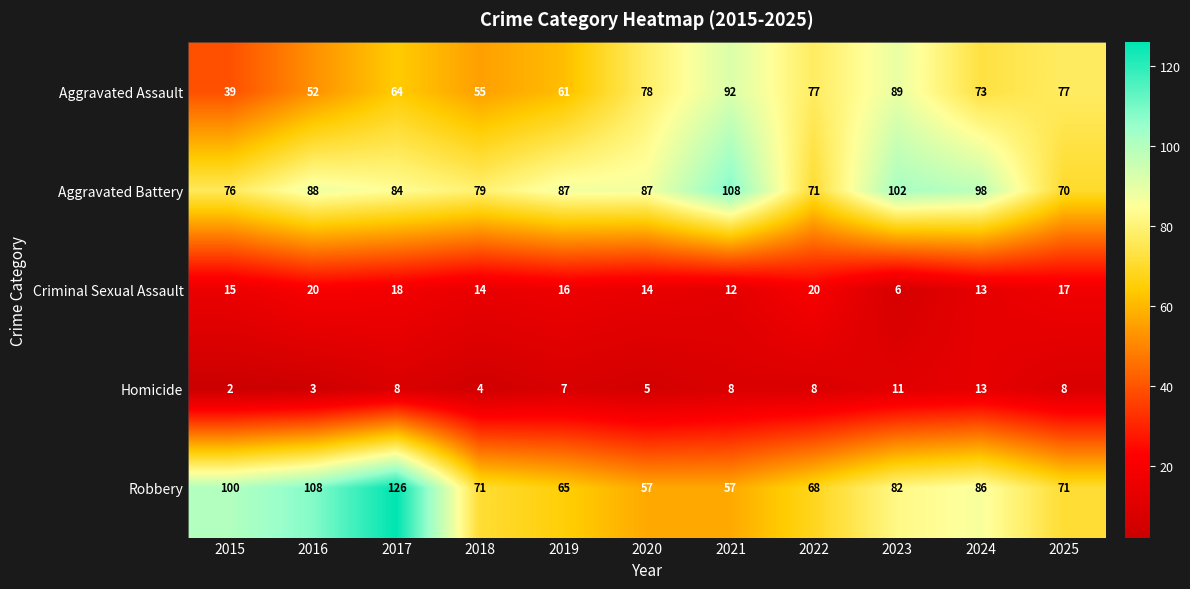

Rank the series by their maximum value, from highest to lowest.

Robbery, Aggravated Battery, Aggravated Assault, Criminal Sexual Assault, Homicide